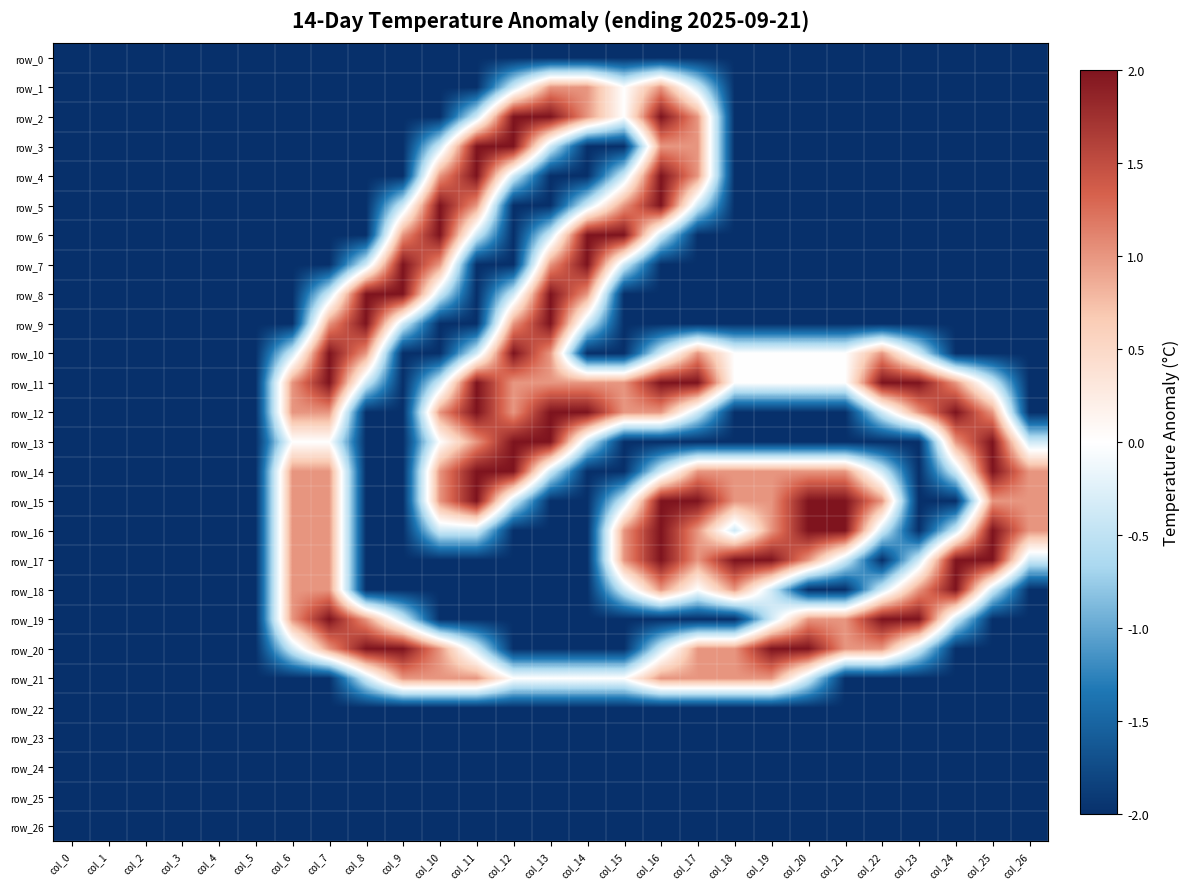

Count the number of data series in this chart.

27